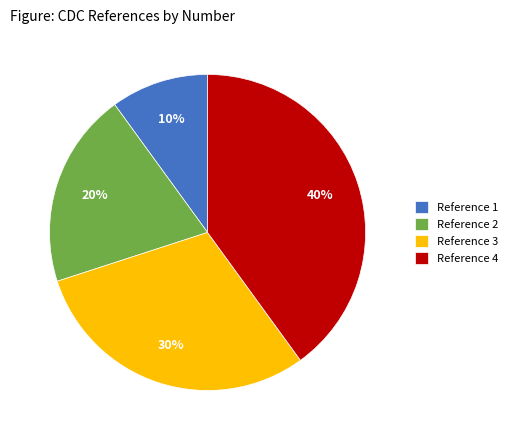

Count the number of slices in the pie.

4